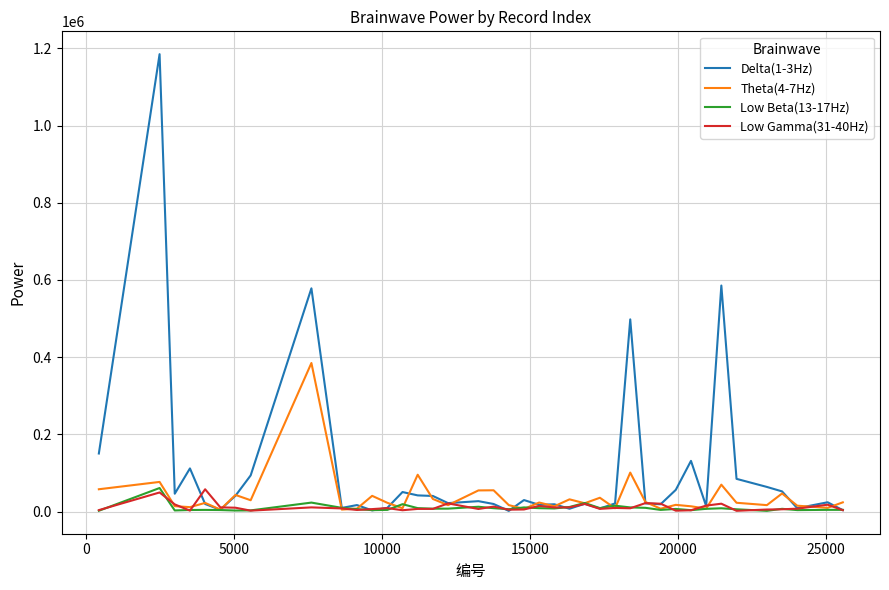

Which series has the widest spread of values?

Delta(1-3Hz)